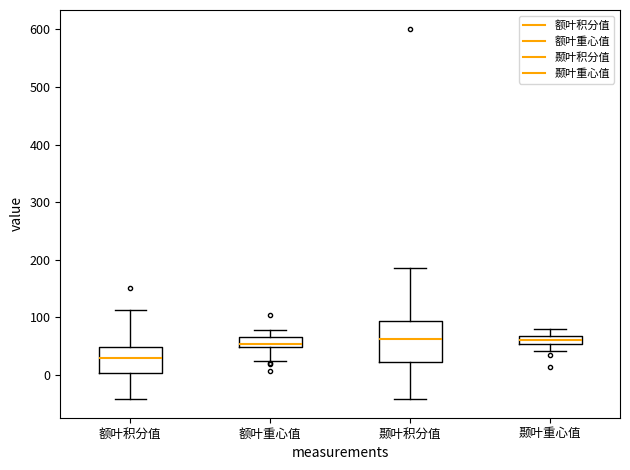

Where does the lower whisker of the box for 额叶积分值 end on the y-axis? The values are not printed on the chart, so give them approximately, as read against the axis.

-40